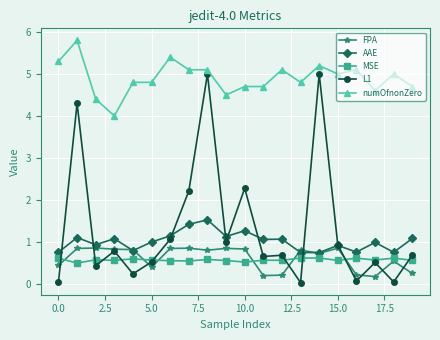

Which series has the largest range (max minus min)?

L1